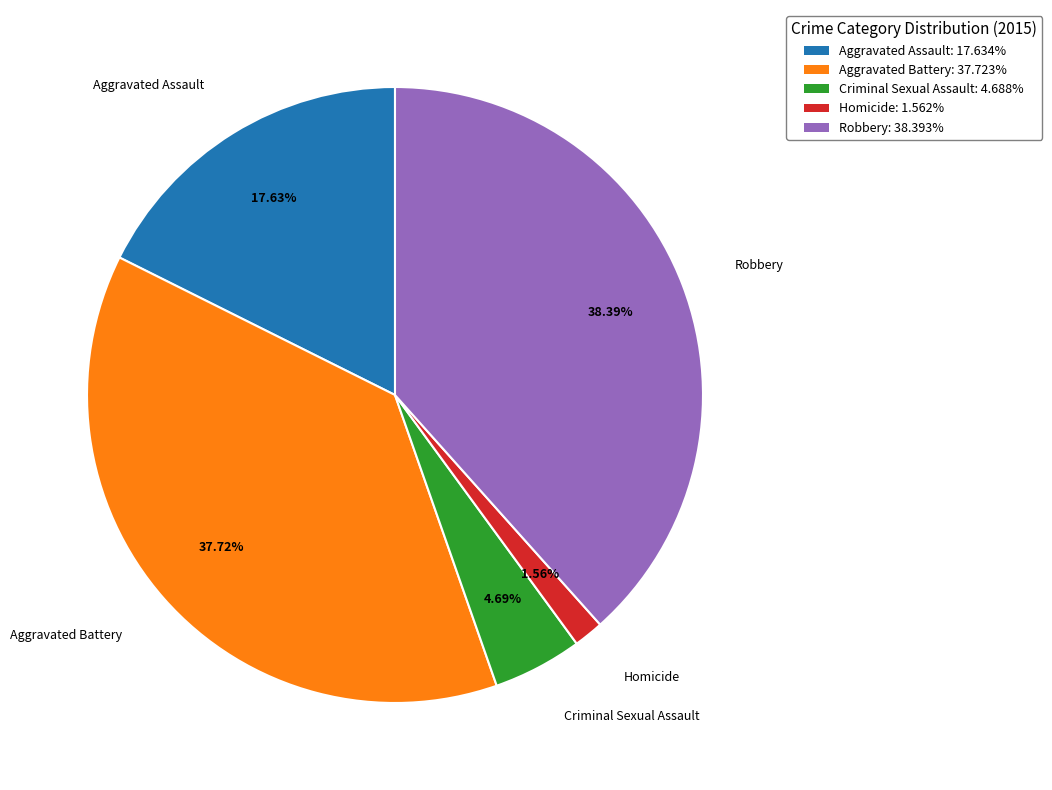

Rank the categories by value from lowest to highest.

Homicide, Criminal Sexual Assault, Aggravated Assault, Aggravated Battery, Robbery